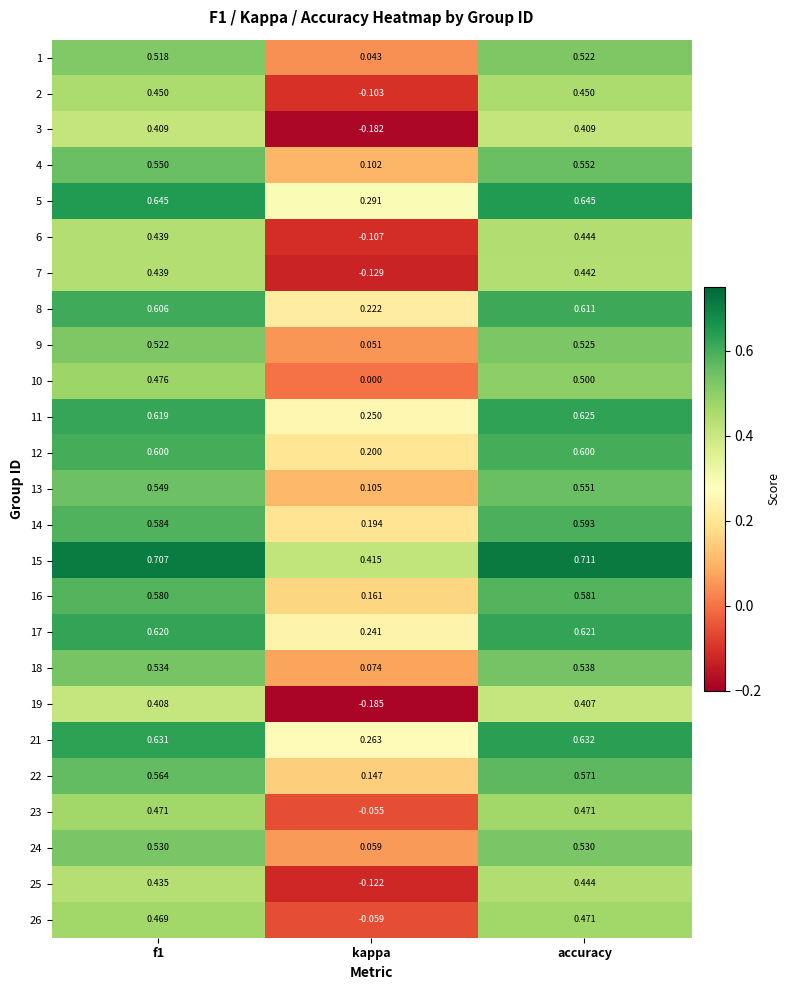

At which label is 3 closest to 0?

kappa